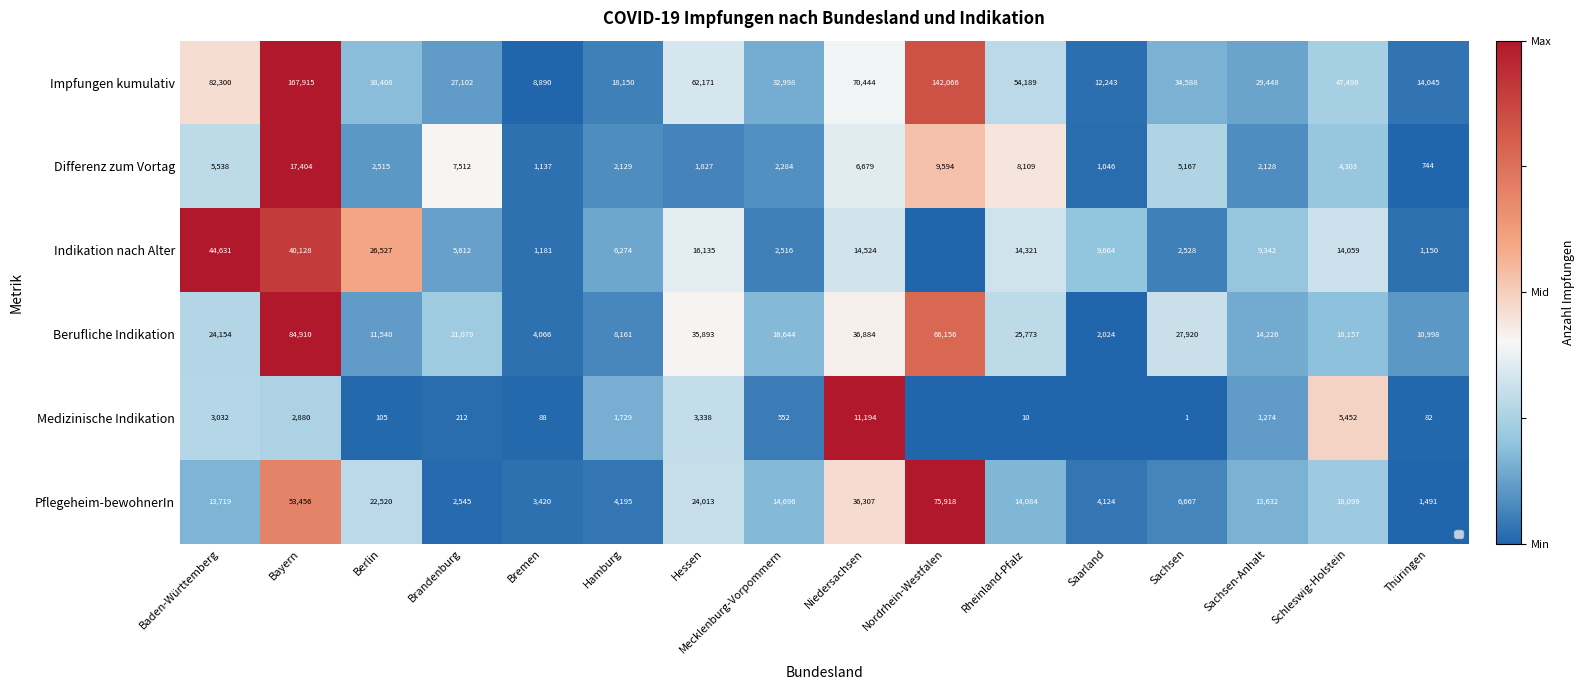

At which category is the sum across all series the highest?

Bayern